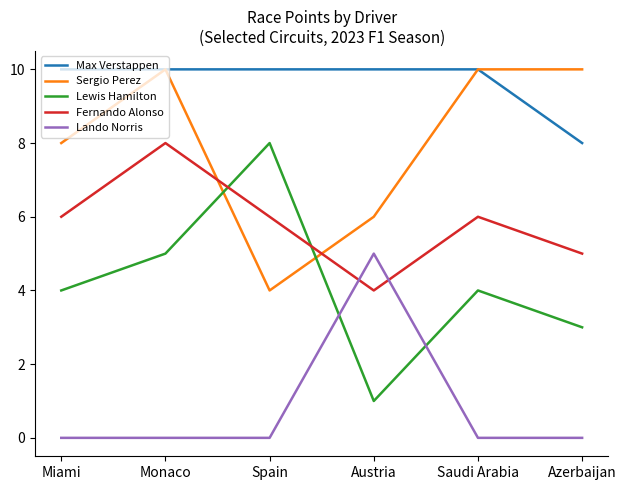

Reading left to right, extract all data points from this chart.

Max Verstappen: 10	10	10	10	10	8
Sergio Perez: 8	10	4	6	10	10
Lewis Hamilton: 4	5	8	1	4	3
Fernando Alonso: 6	8	6	4	6	5
Lando Norris: 0	0	0	5	0	0